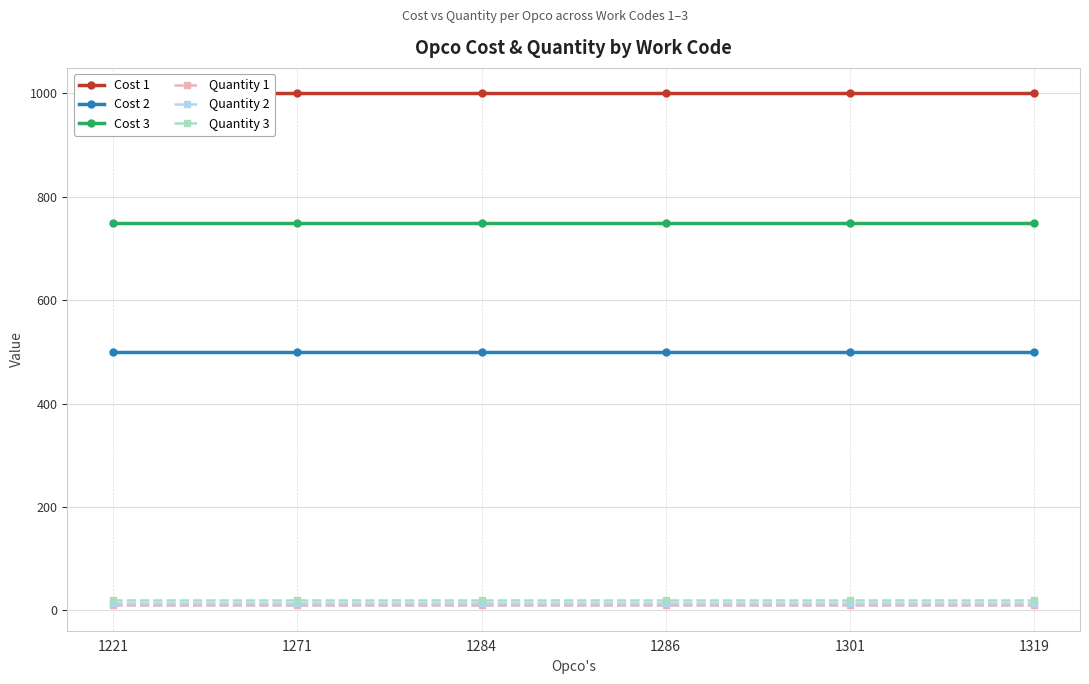

Does the chart display data point markers on the line(s)?

Yes